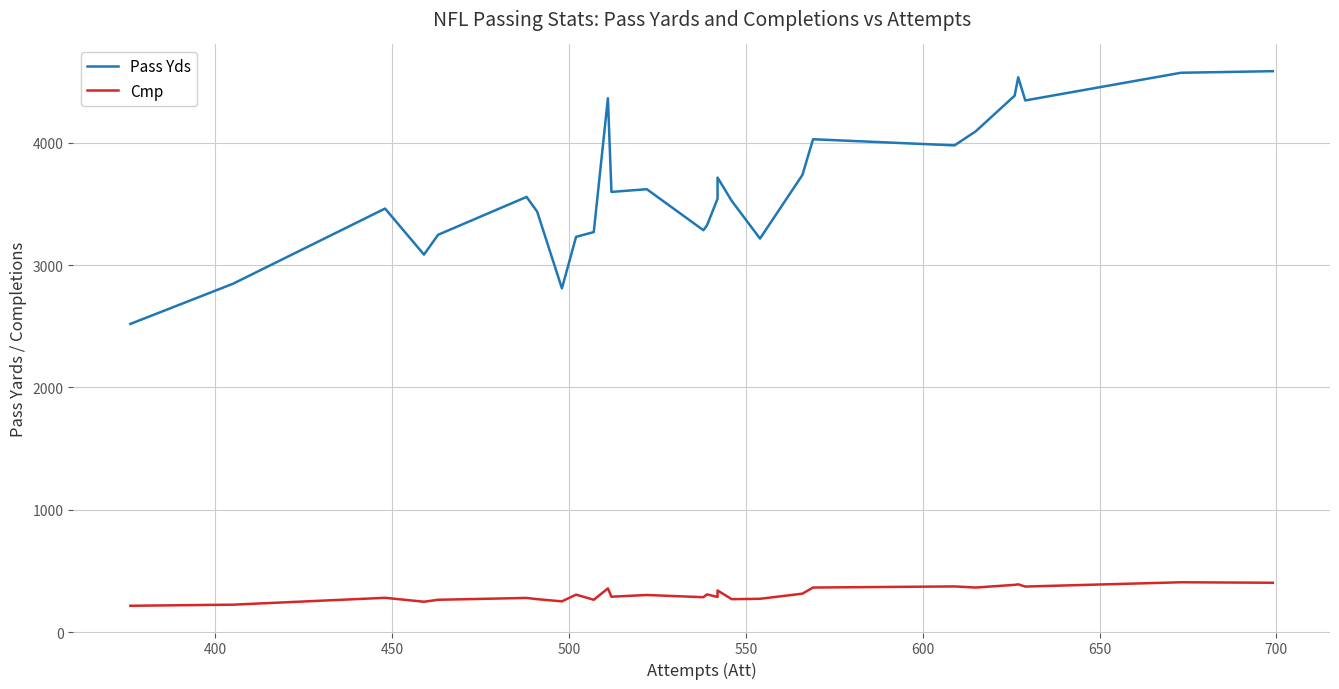

What is the value of the Pass Yds point at the 25th from the left?

4533